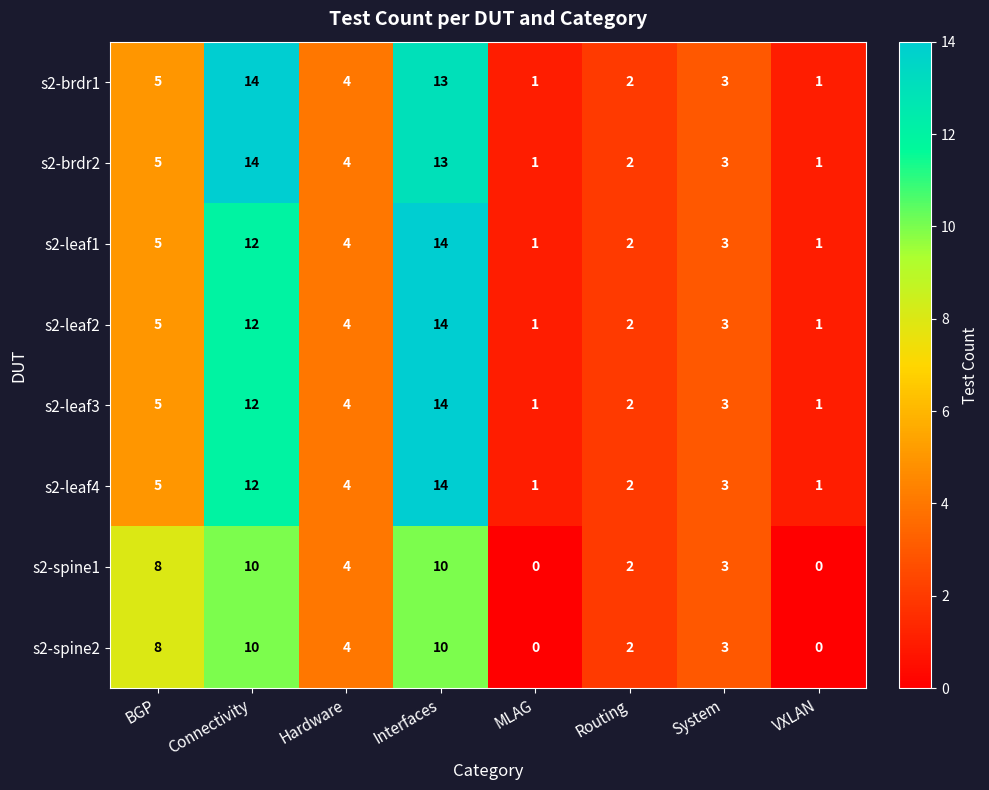

Count the number of data series in this chart.

8